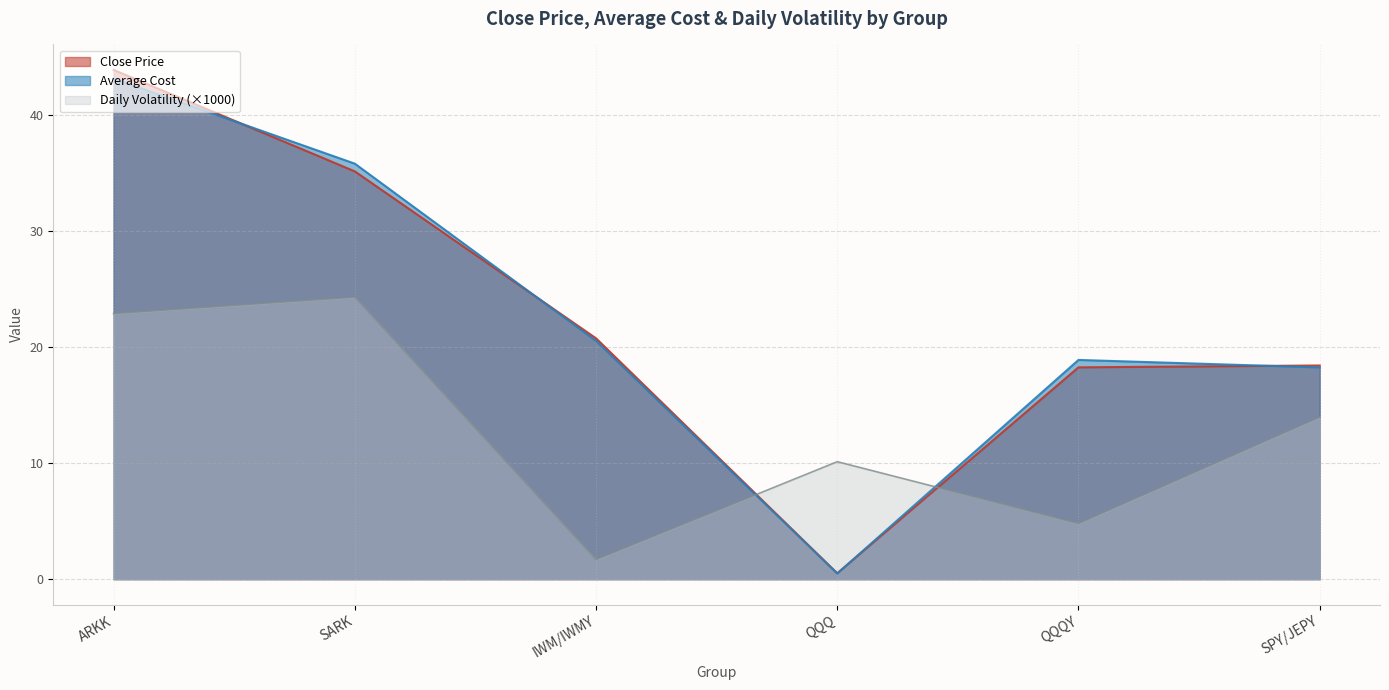

Which series has the widest spread of values?

Close Price